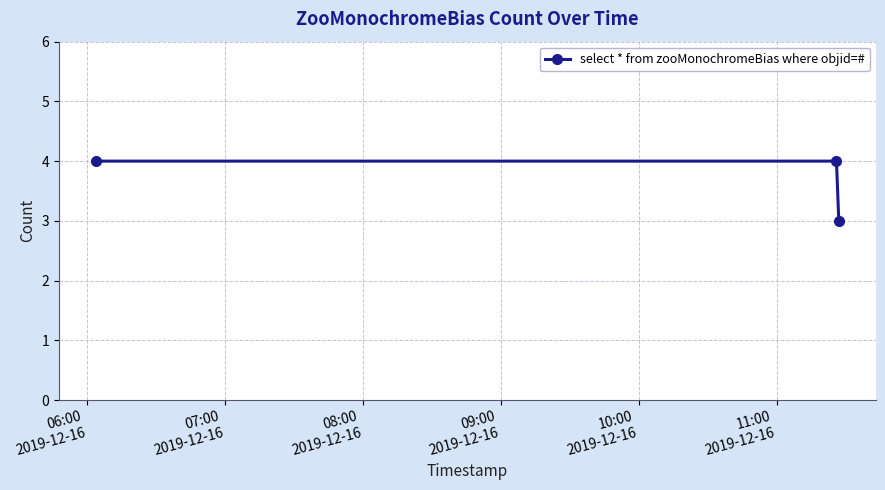

What is the sum of all values?

11